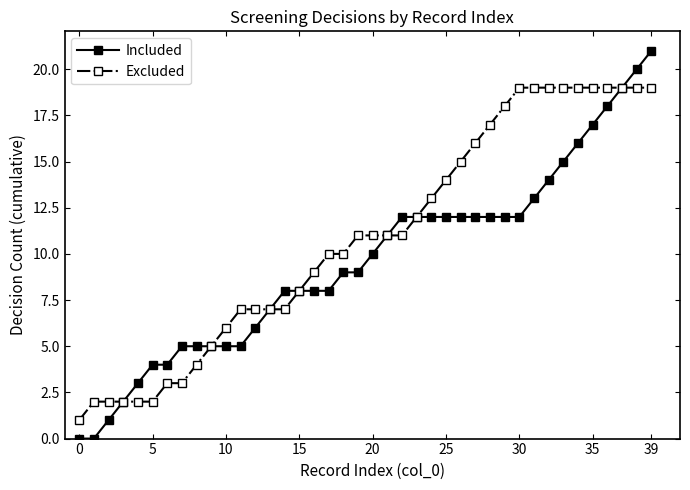

Which series has the largest total across all categories?

Excluded